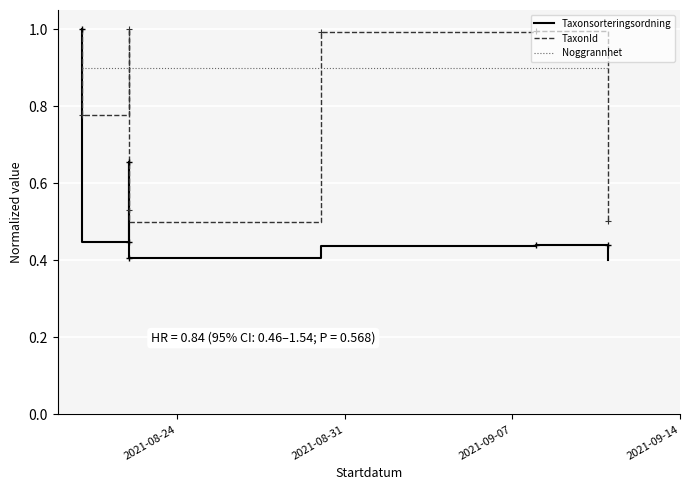

Rank the series by their maximum value, from highest to lowest.

Taxonsorteringsordning, TaxonId, Noggrannhet